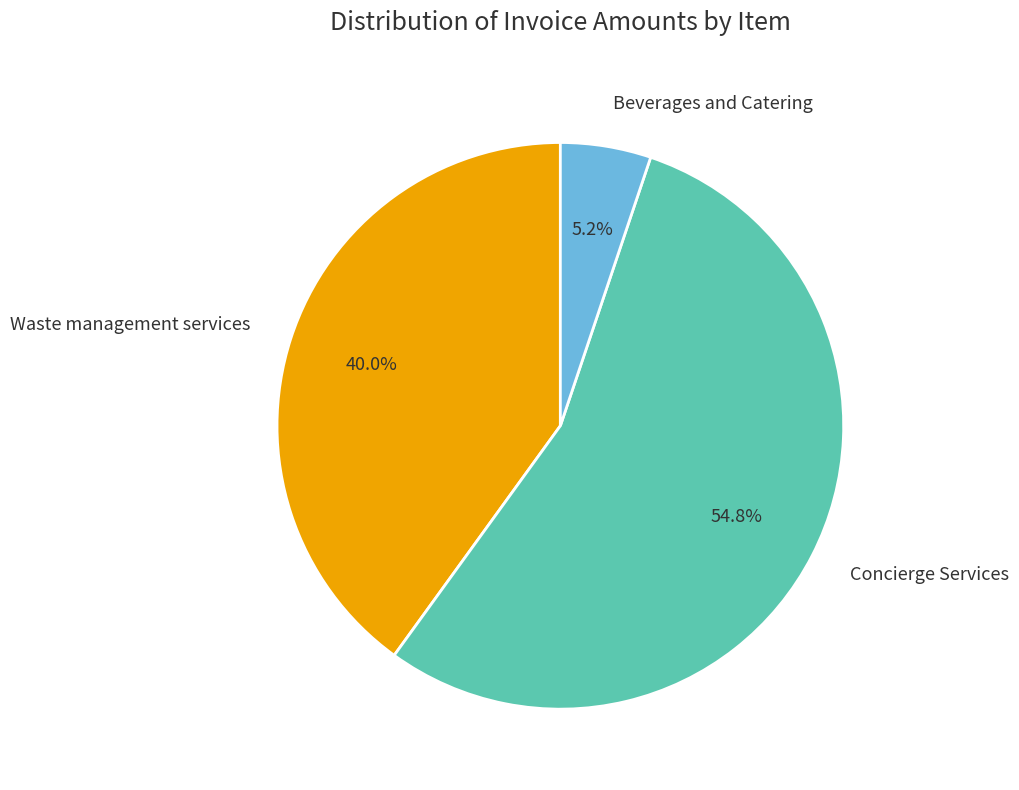

Which category has the smallest portion of the pie?

Beverages and Catering